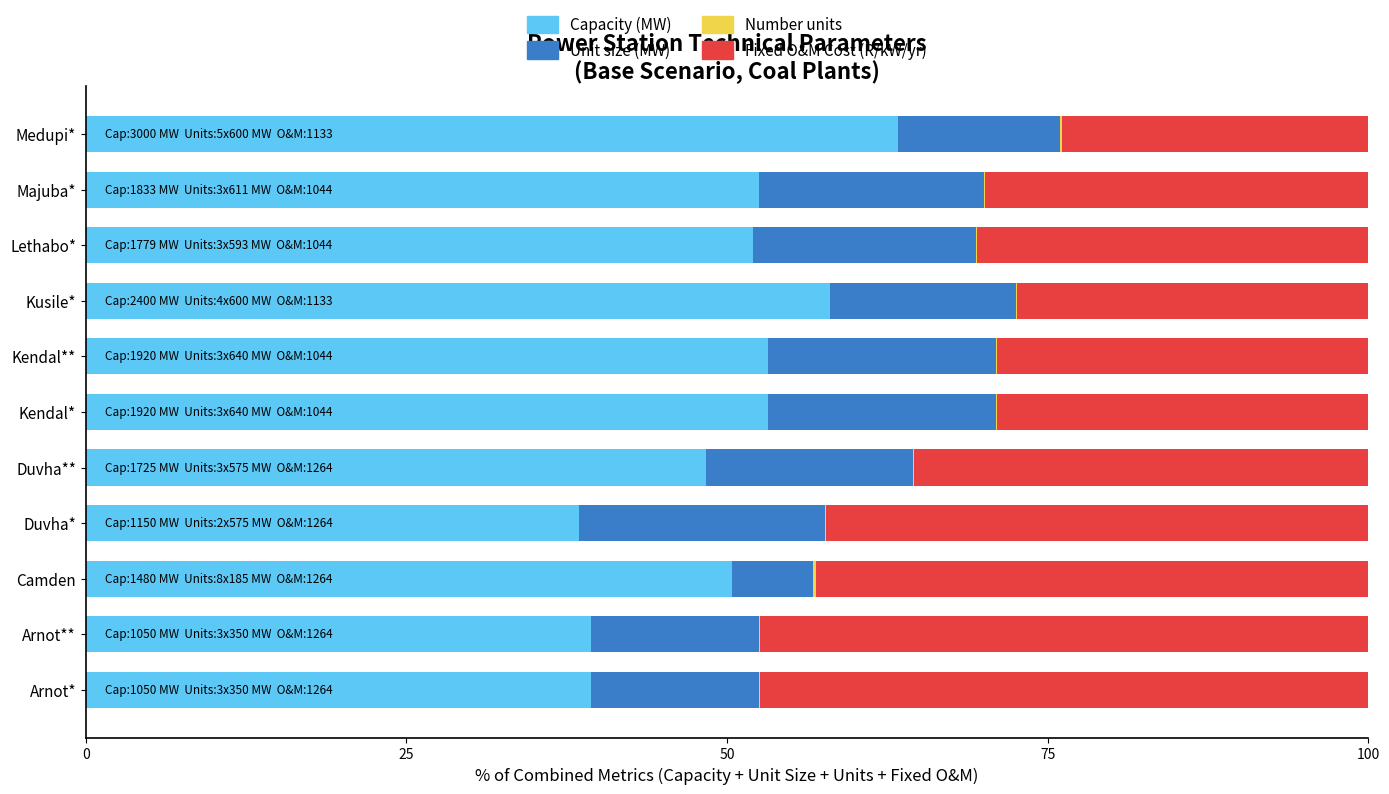

How many distinct data groups are displayed?

4